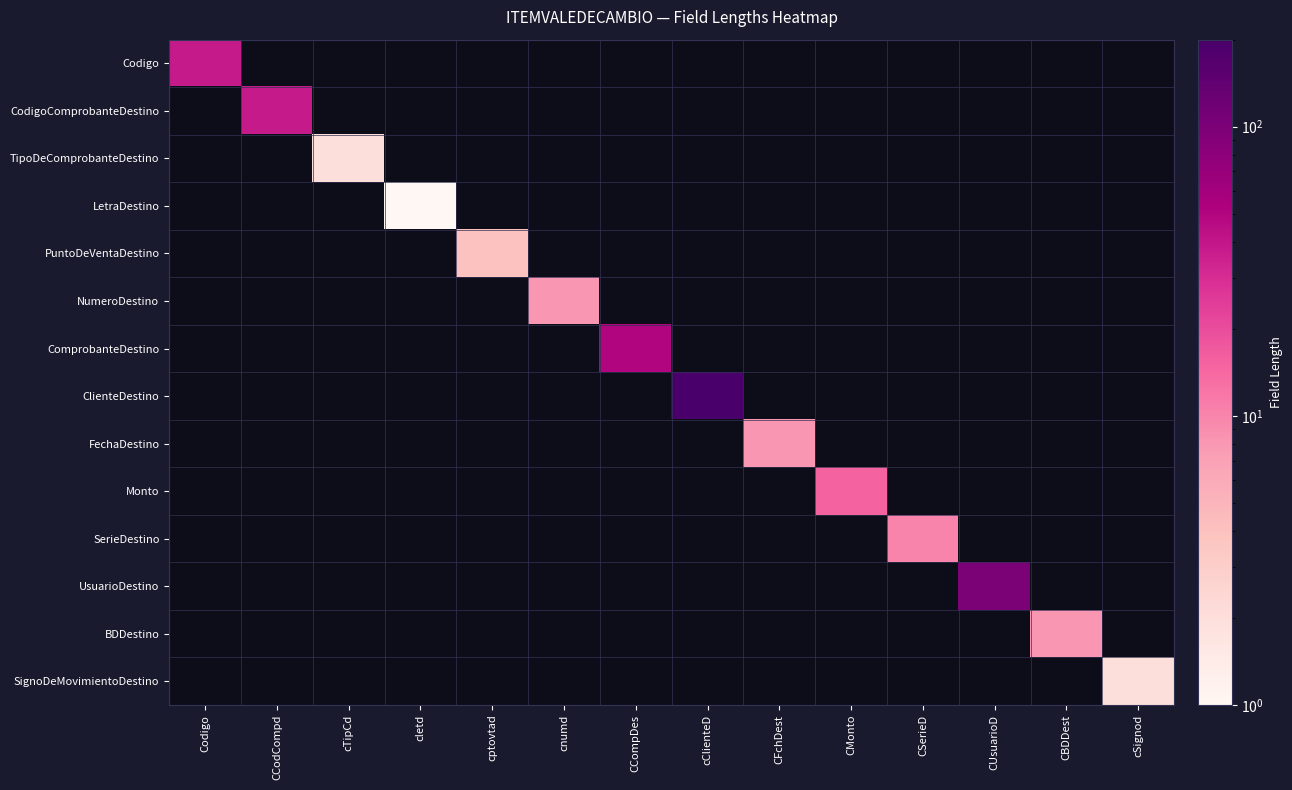

How many positive values does the ClienteDestino series have?

1